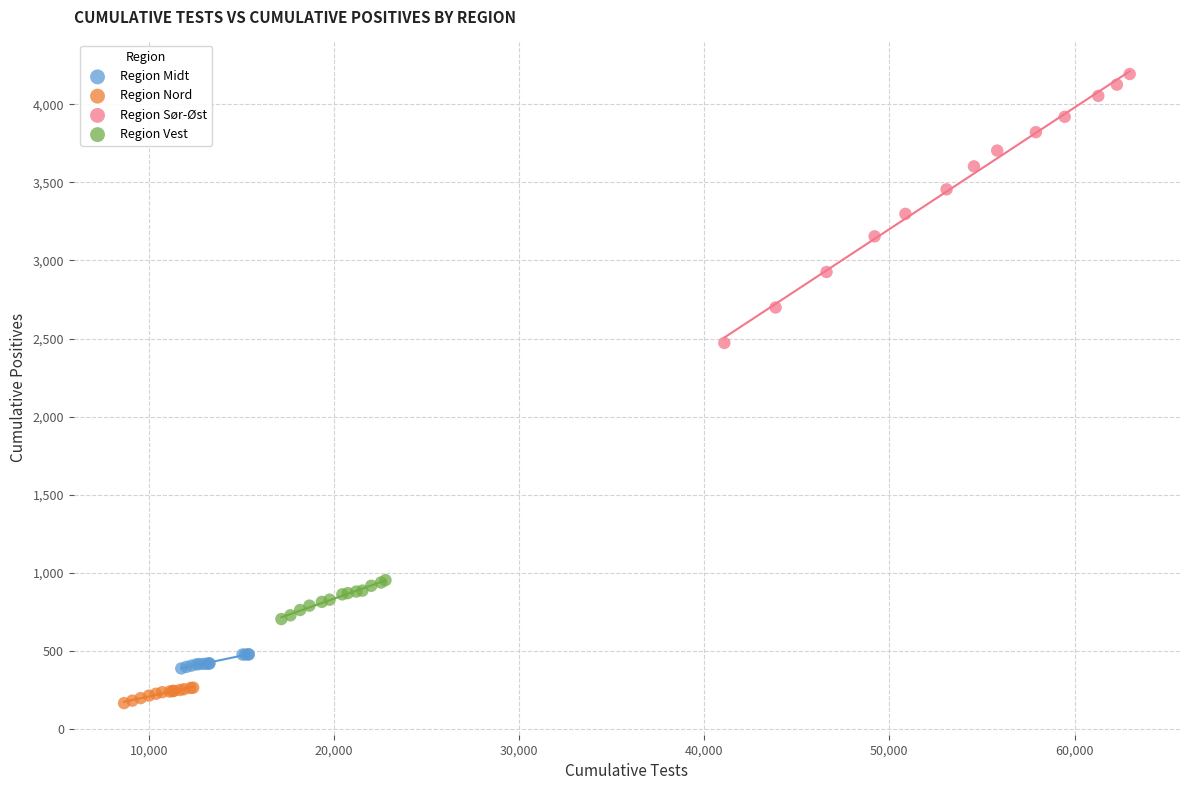

Which series contains the highest Y value?

Region Sør-Øst